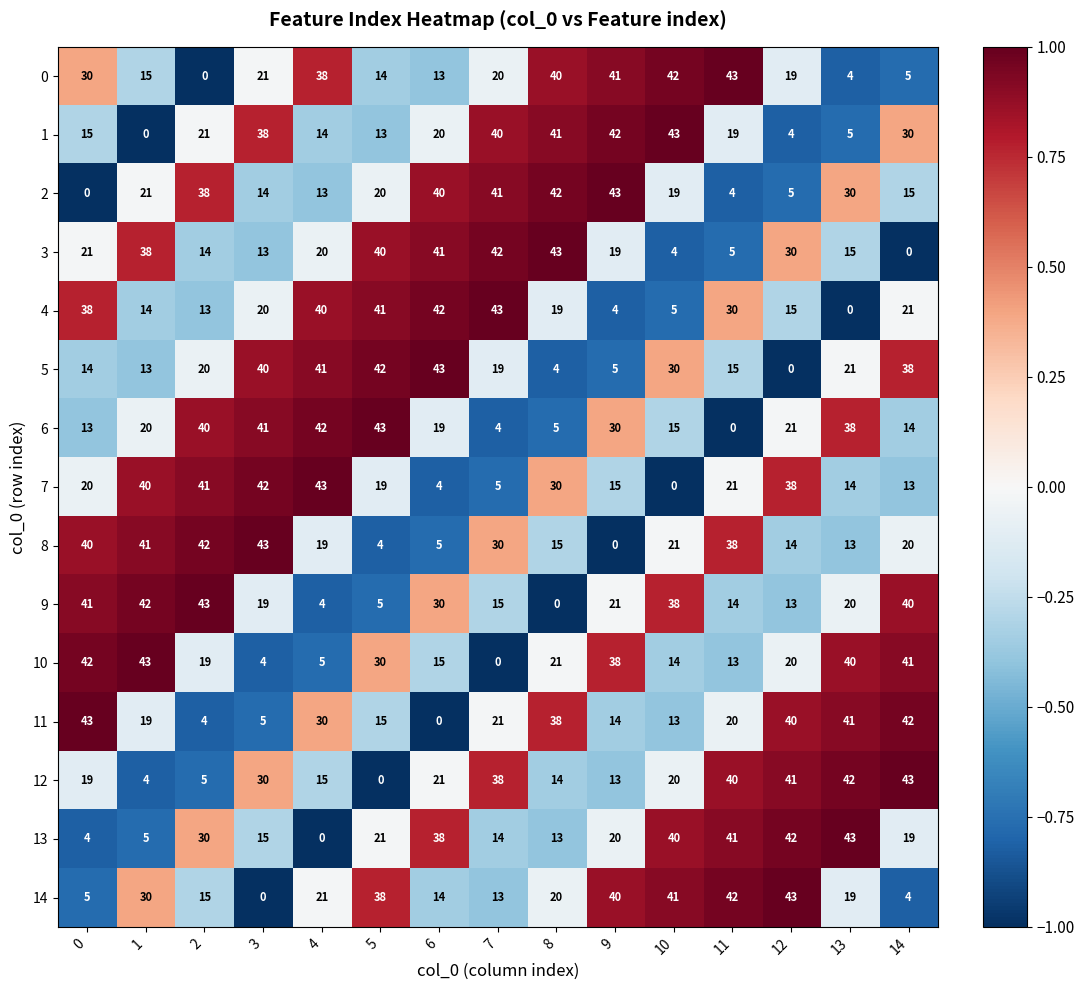

Count the number of data series in this chart.

15